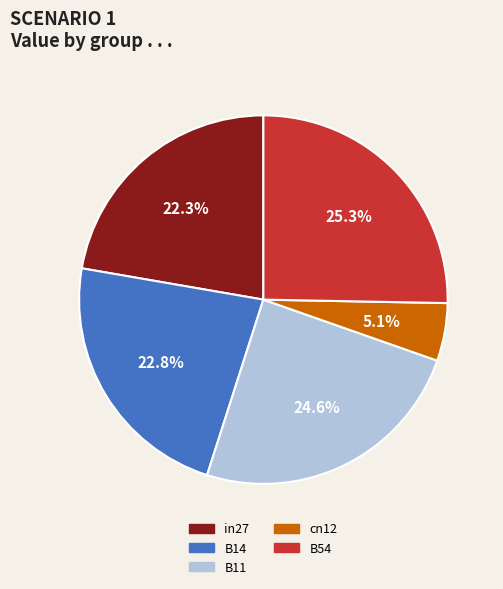

Does cn12 represent more than half of the total?

No